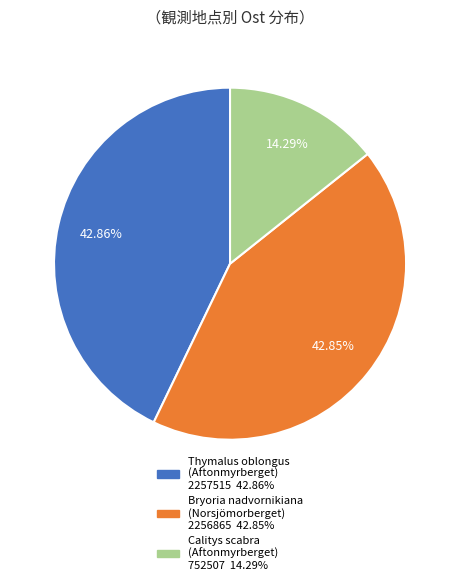

Is there a majority slice in this chart?

No